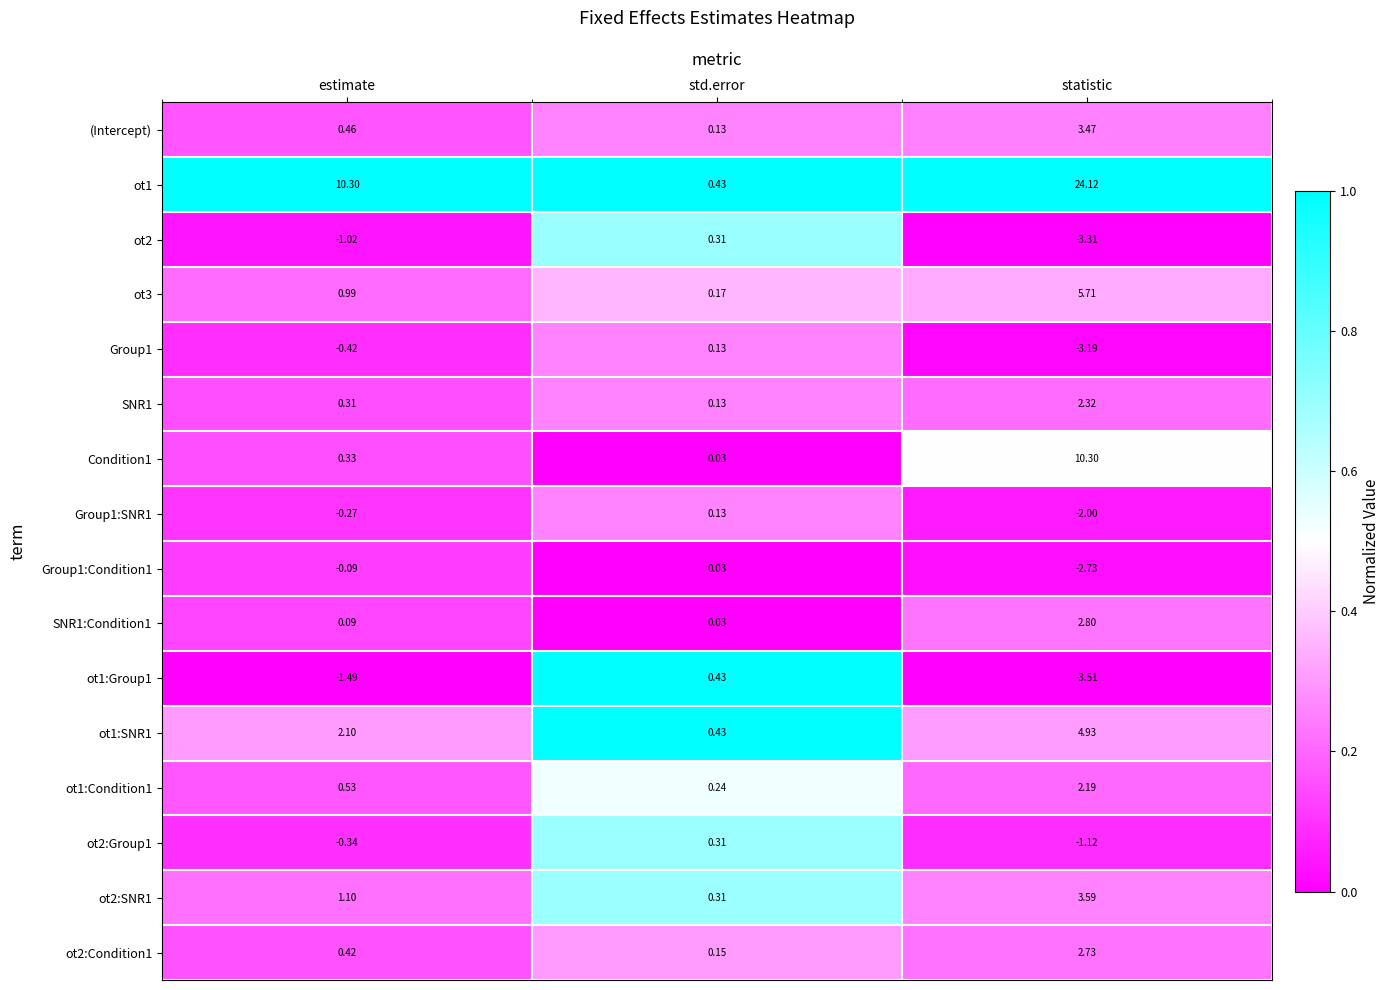

At which category is the sum across all series the highest?

statistic